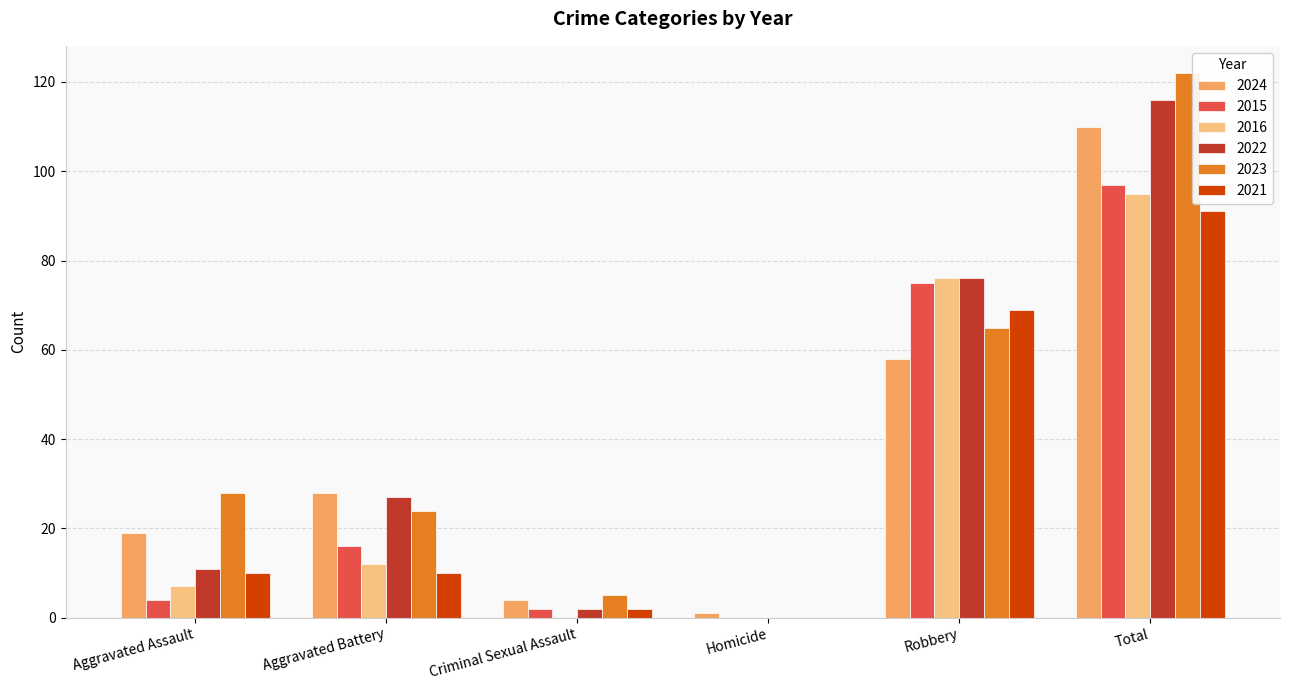

Reading left to right, list all the values displayed in this chart.

2024: Aggravated Assault=19	Aggravated Battery=28	Criminal Sexual Assault=4	Homicide=1	Robbery=58	Total=110
2015: Aggravated Assault=4	Aggravated Battery=16	Criminal Sexual Assault=2	Homicide=0	Robbery=75	Total=97
2016: Aggravated Assault=7	Aggravated Battery=12	Criminal Sexual Assault=0	Homicide=0	Robbery=76	Total=95
2022: Aggravated Assault=11	Aggravated Battery=27	Criminal Sexual Assault=2	Homicide=0	Robbery=76	Total=116
2023: Aggravated Assault=28	Aggravated Battery=24	Criminal Sexual Assault=5	Homicide=0	Robbery=65	Total=122
2021: Aggravated Assault=10	Aggravated Battery=10	Criminal Sexual Assault=2	Homicide=0	Robbery=69	Total=91